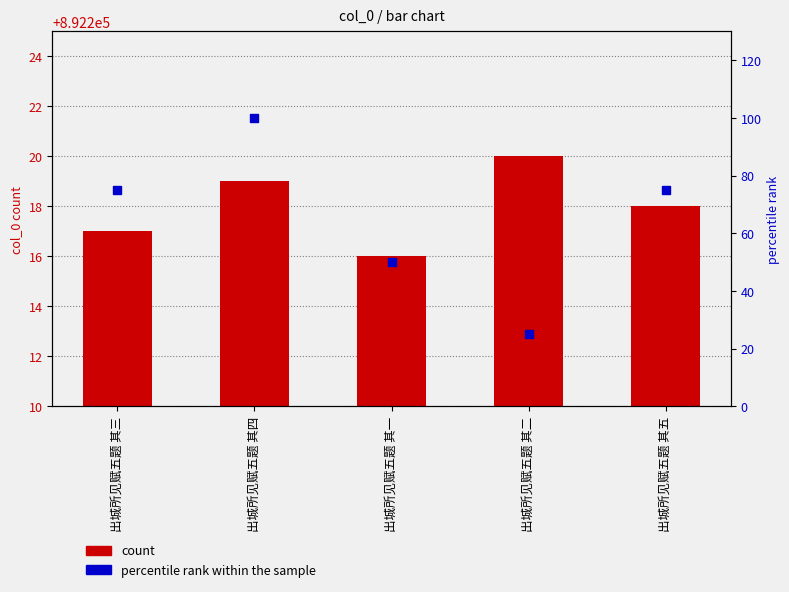

Which series contains the lowest Y value?

percentile rank within the sample